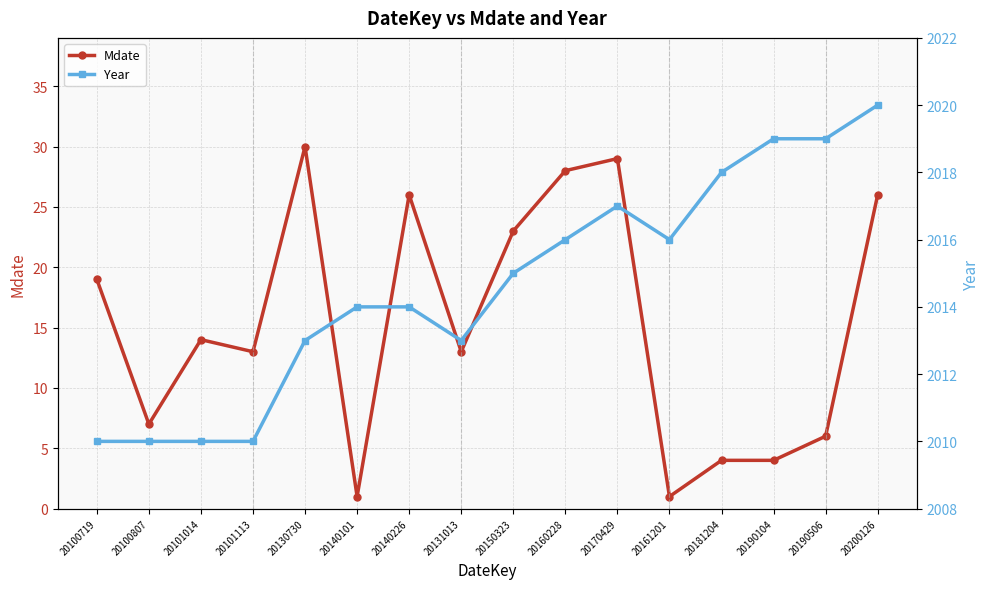

Reading right to left, extract all data points from this chart.

Mdate: 20200126=26	20190506=6	20190104=4	20181204=4	20161201=1	20170429=29	20160228=28	20150323=23	20131013=13	20140226=26	20140101=1	20130730=30	20101113=13	20101014=14	20100807=7	20100719=19
Year: 20200126=2020	20190506=2019	20190104=2019	20181204=2018	20161201=2016	20170429=2017	20160228=2016	20150323=2015	20131013=2013	20140226=2014	20140101=2014	20130730=2013	20101113=2010	20101014=2010	20100807=2010	20100719=2010